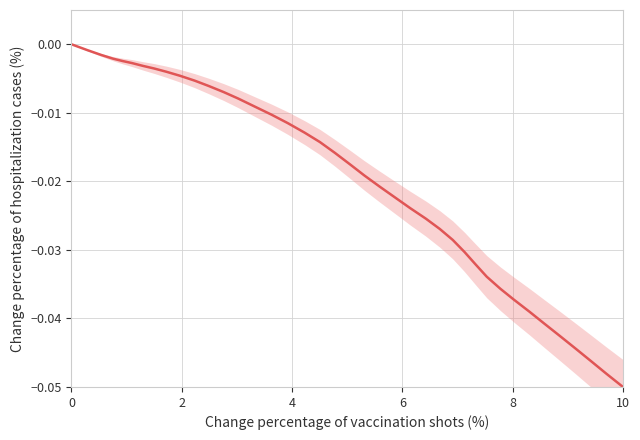

The value at 31 is -0.1. True or false?

False